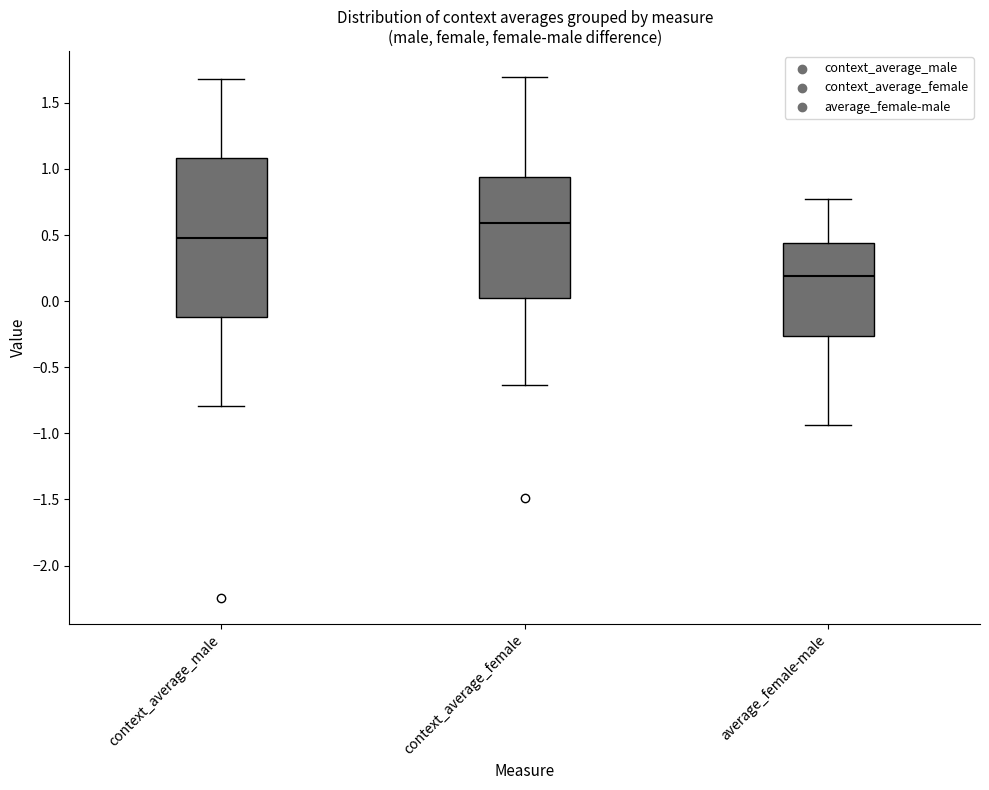

Where does the upper whisker of the box for context_average_female end on the y-axis? The values are not printed on the chart, so give them approximately, as read against the axis.

1.70